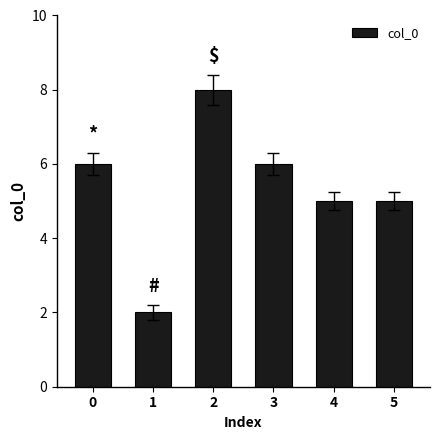

What is the ratio of the value at 5 to the value at 4?

1.0